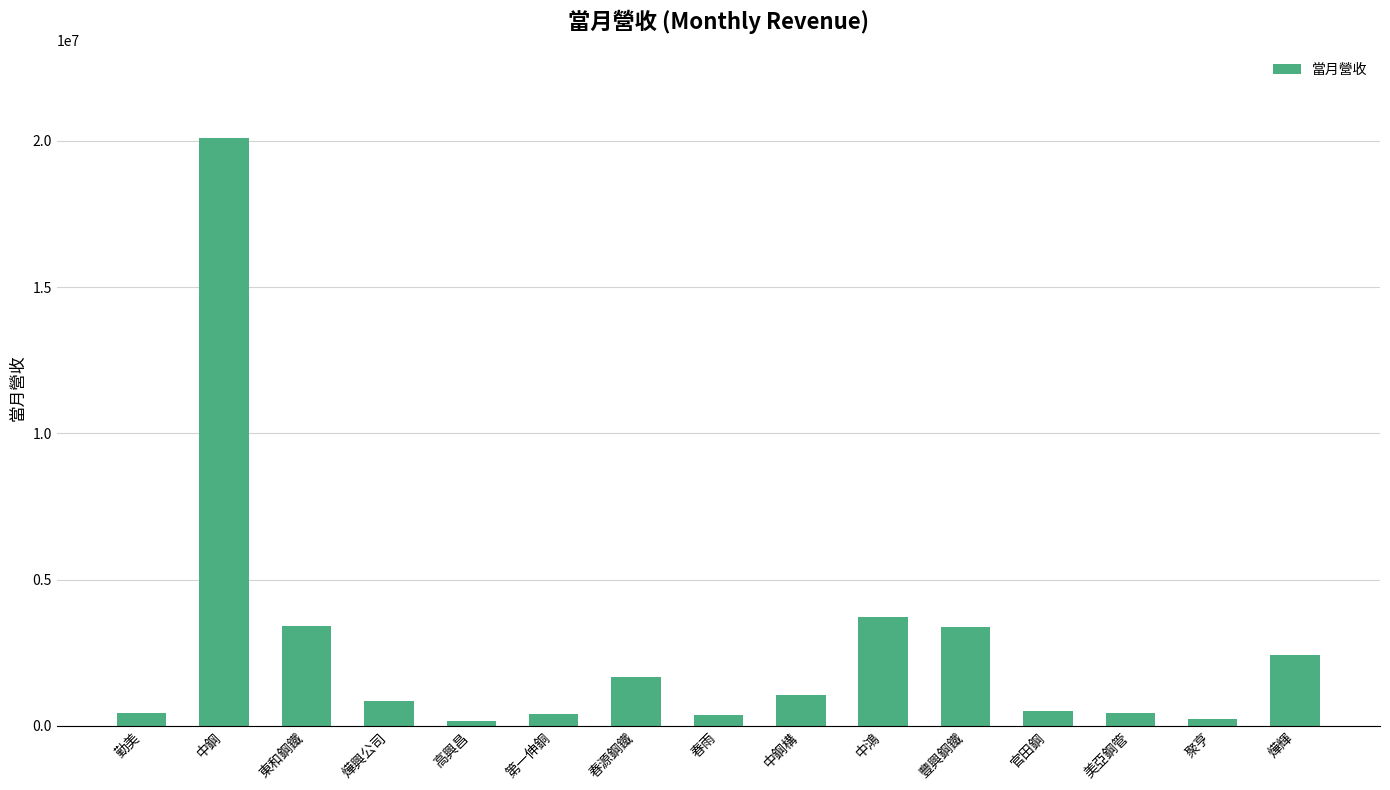

Read the value at 燁輝.

2440386